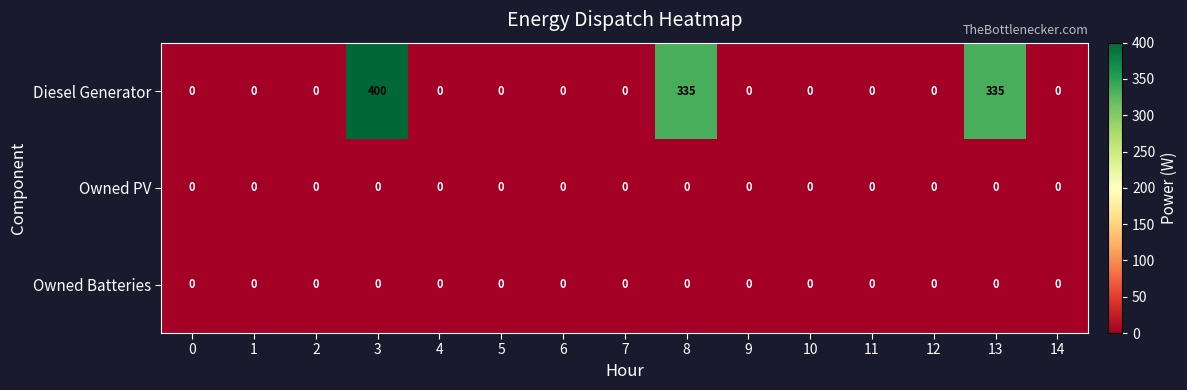

Which series has the largest total across all categories?

Diesel Generator